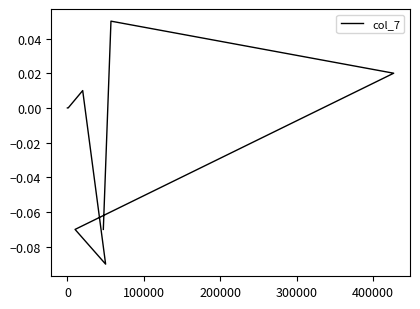

What is the greatest value displayed?

0.1